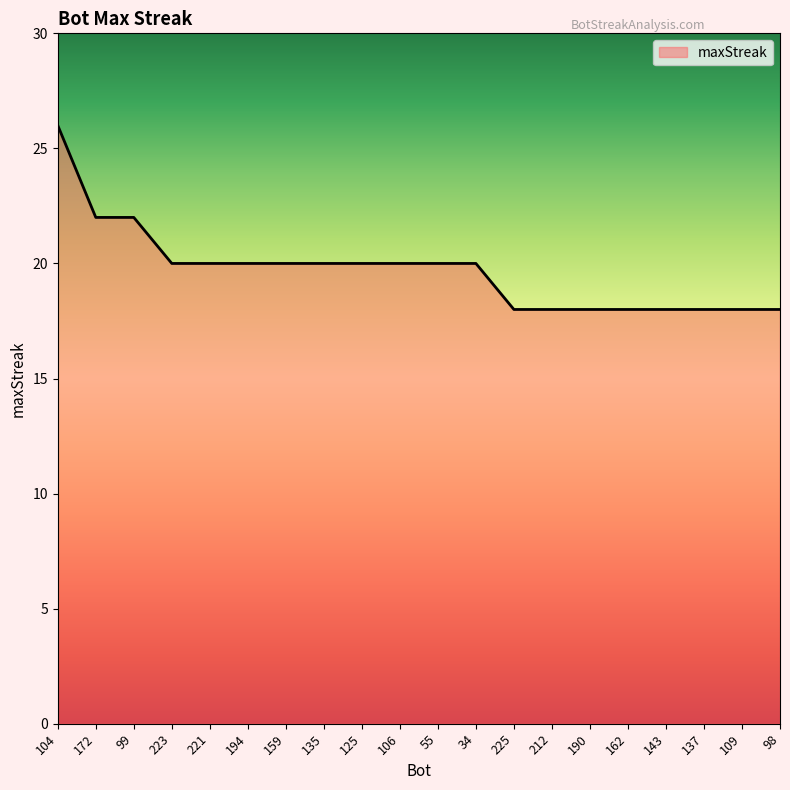

Is it true that the value at 109 is 6?

False